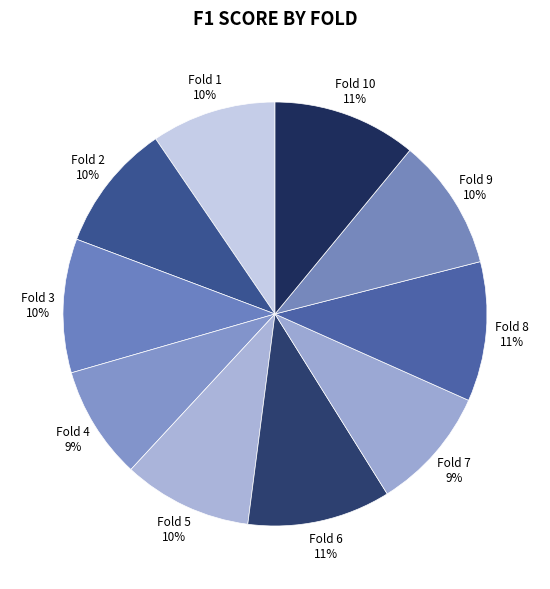

How many segments does this pie chart have?

10